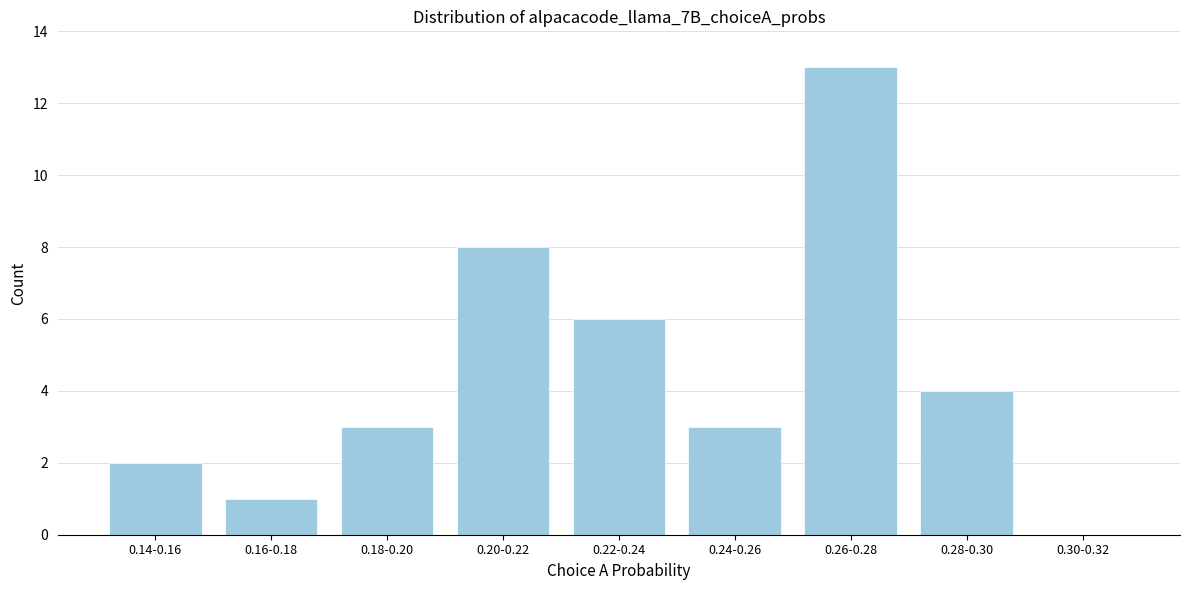

Reading right to left, extract all data points from this chart.

0.30-0.32=0	0.28-0.30=4	0.26-0.28=13	0.24-0.26=3	0.22-0.24=6	0.20-0.22=8	0.18-0.20=3	0.16-0.18=1	0.14-0.16=2